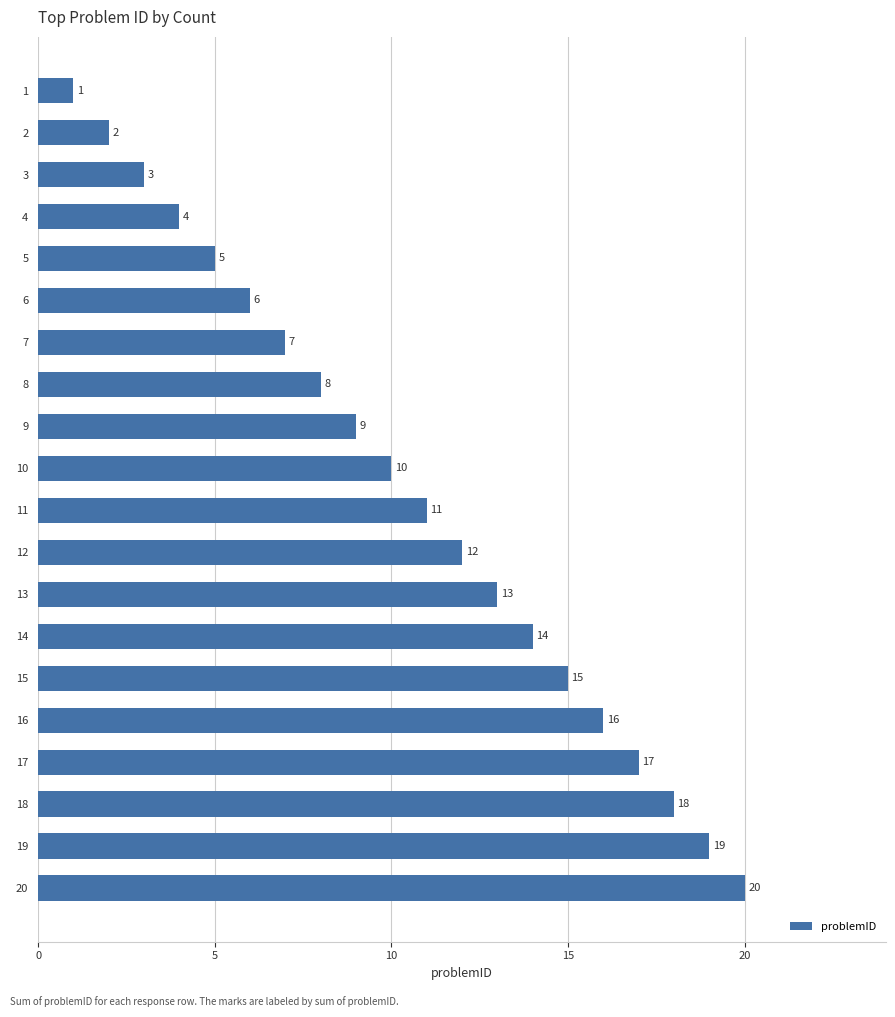

What is the change in value from 5 to 14?

+9